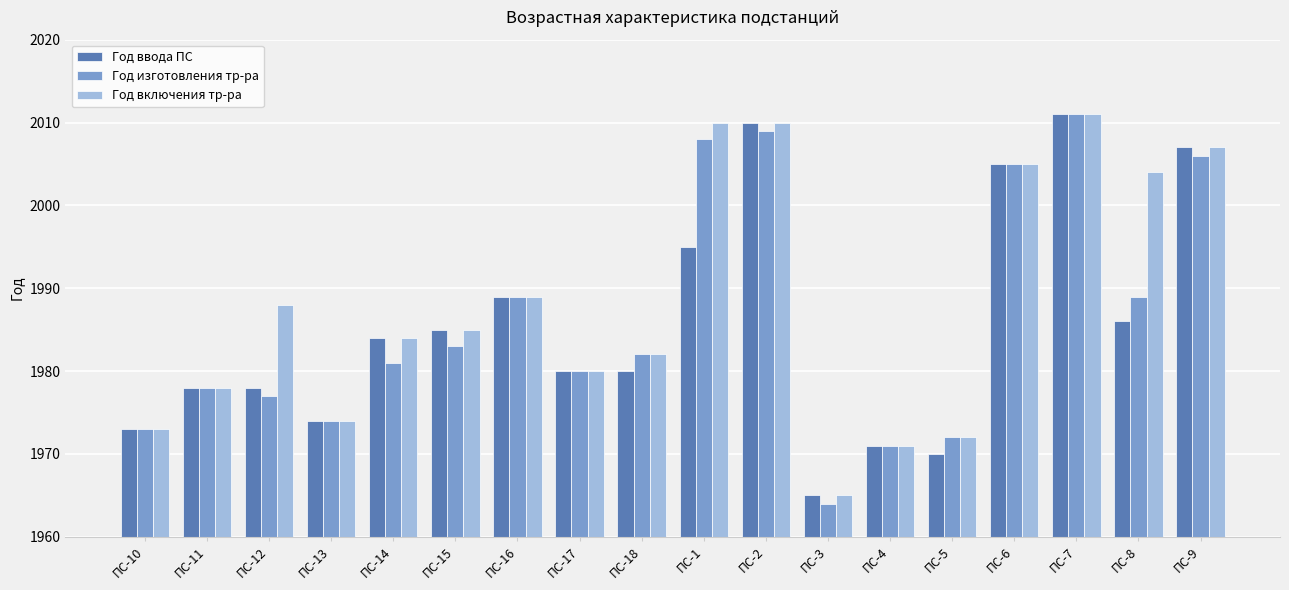

At how many categories does at least one series exceed 1998?

6